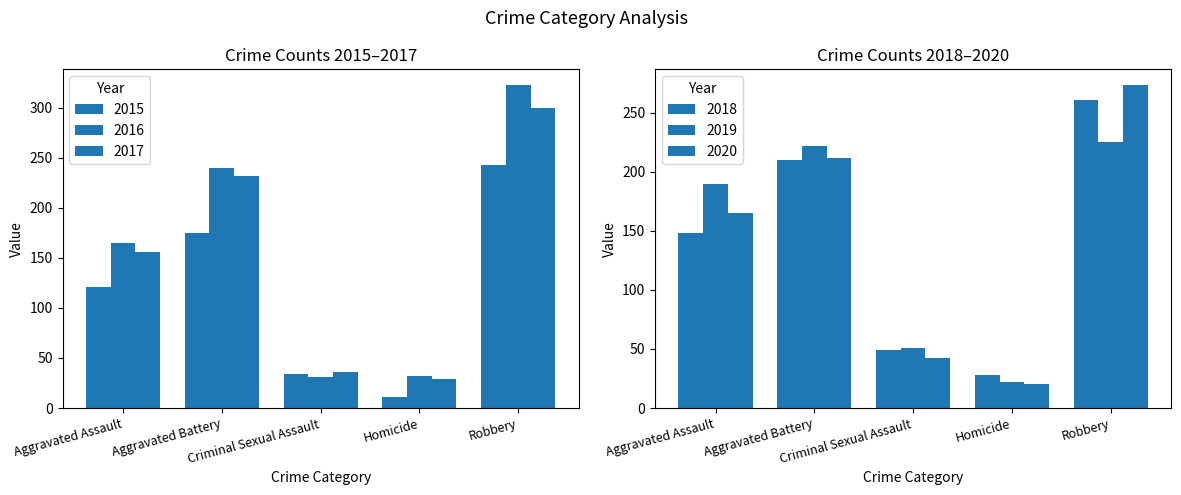

Which category has the highest value across all series?

Robbery